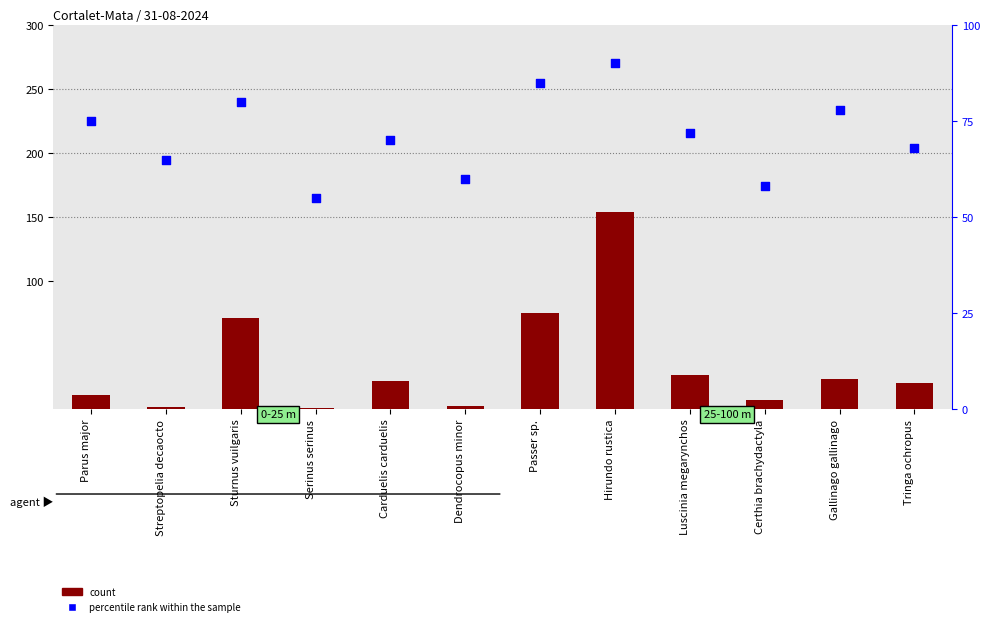

Which series has the largest total across all categories?

percentile rank within the sample